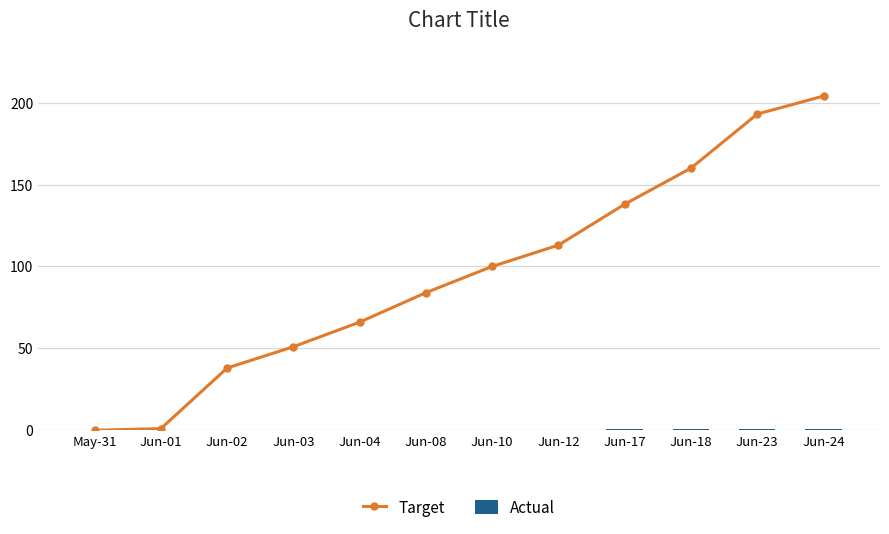

Which has a higher value, Jun-12 or Jun-02?

Jun-12